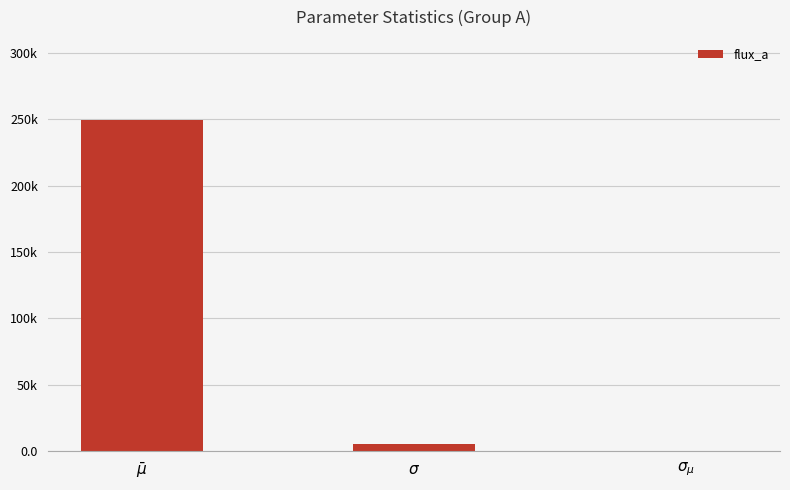

What is the value of the 3rd bar from the left?

168.2